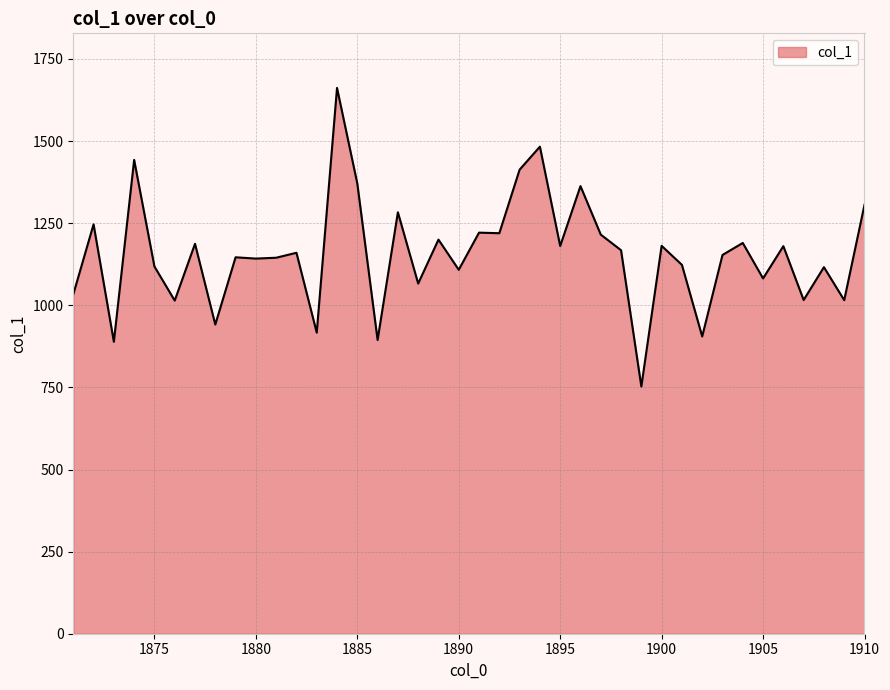

What is the sum of all values?

46251.5